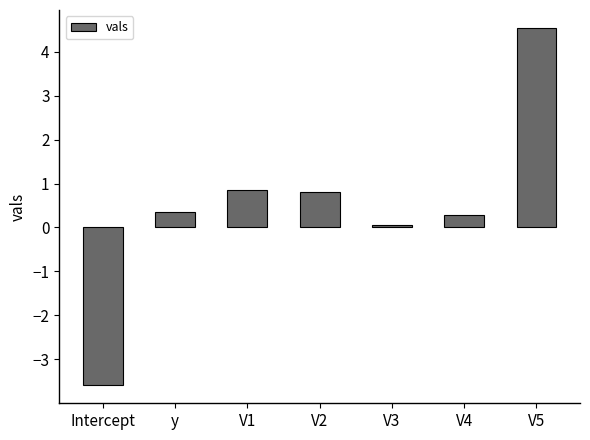

What is the label of the 1st bar from the right?

V5